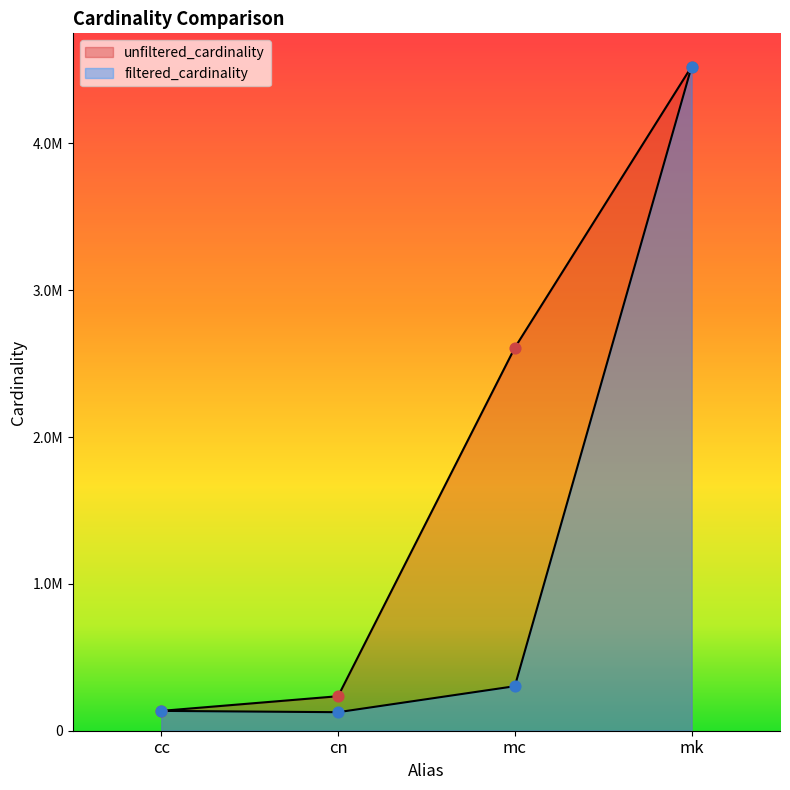

Is the value of filtered_cardinality at cn greater than the value of unfiltered_cardinality at mk?

No